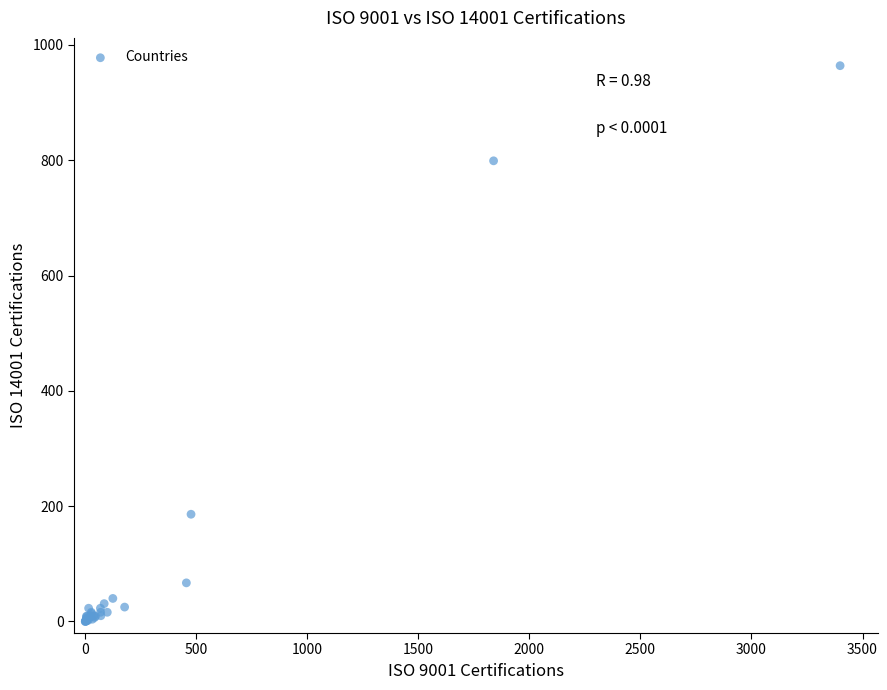

What Y value in the scatter plot is closest to 482?

186